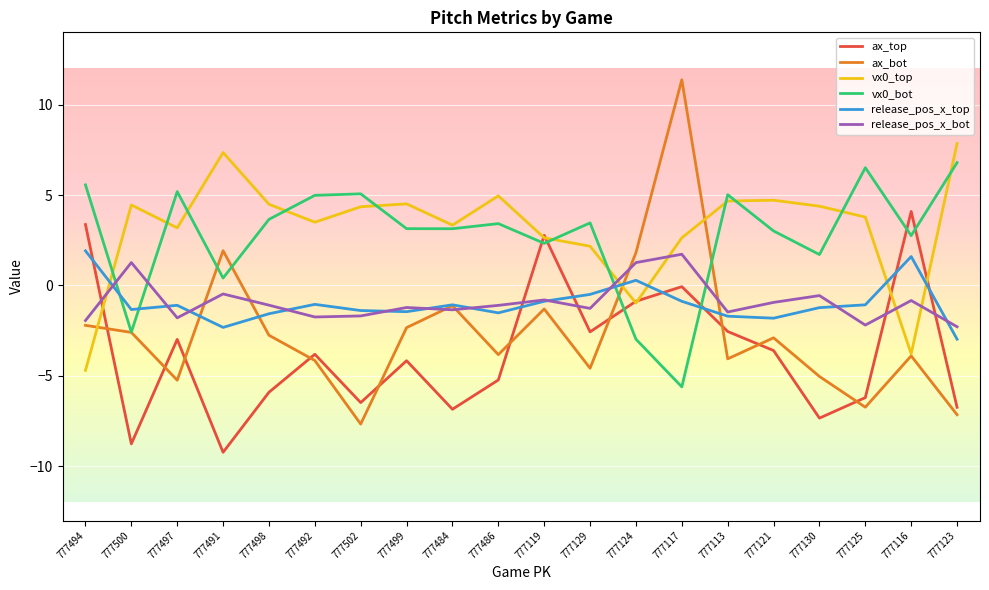

What position from the left is 777113?

15